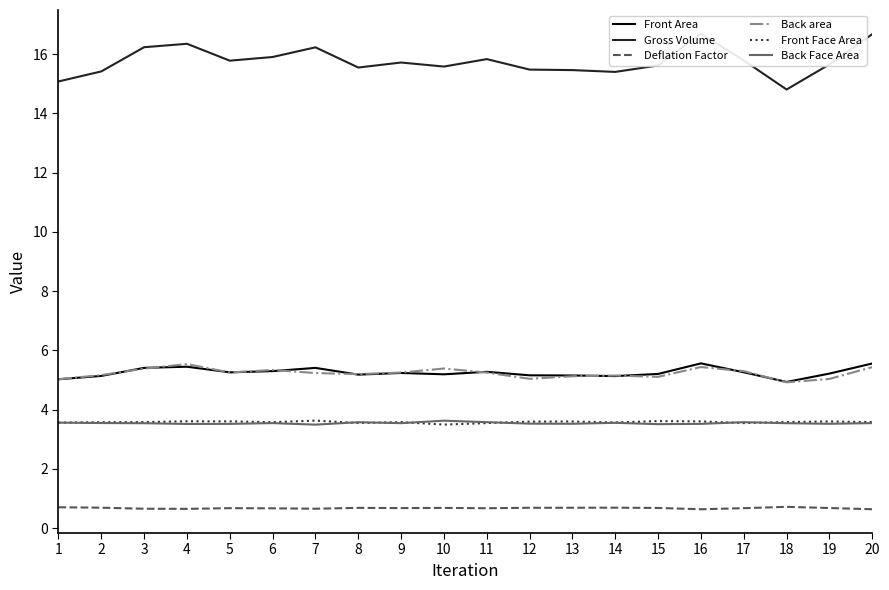

Which series has the largest total across all categories?

Gross Volume